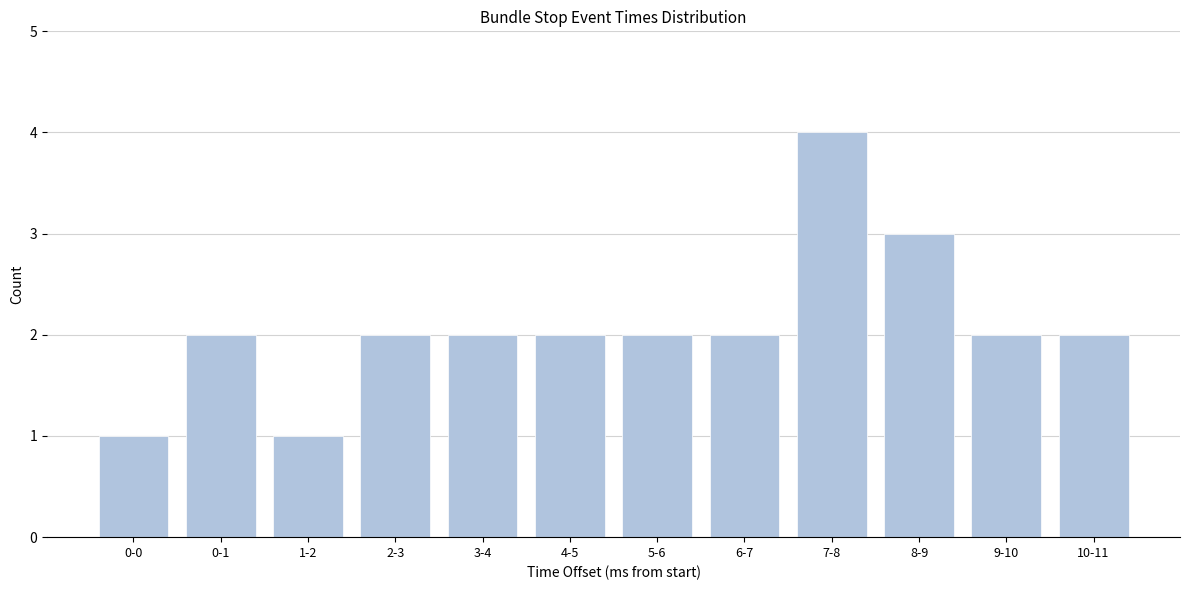

Reading left to right, list all the values displayed in this chart.

1	2	1	2	2	2	2	2	4	3	2	2